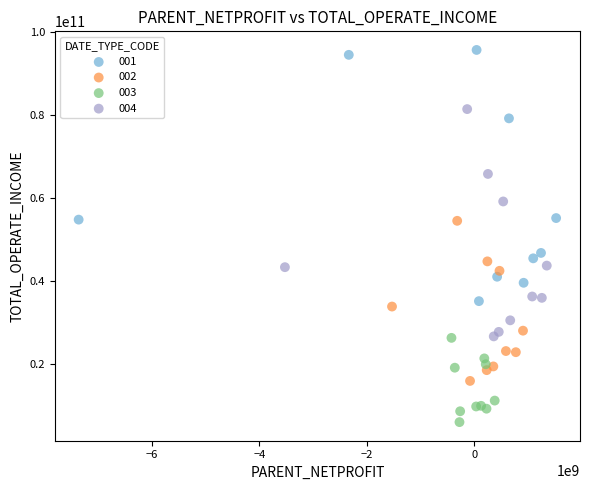

Which series contains the lowest Y value?

003